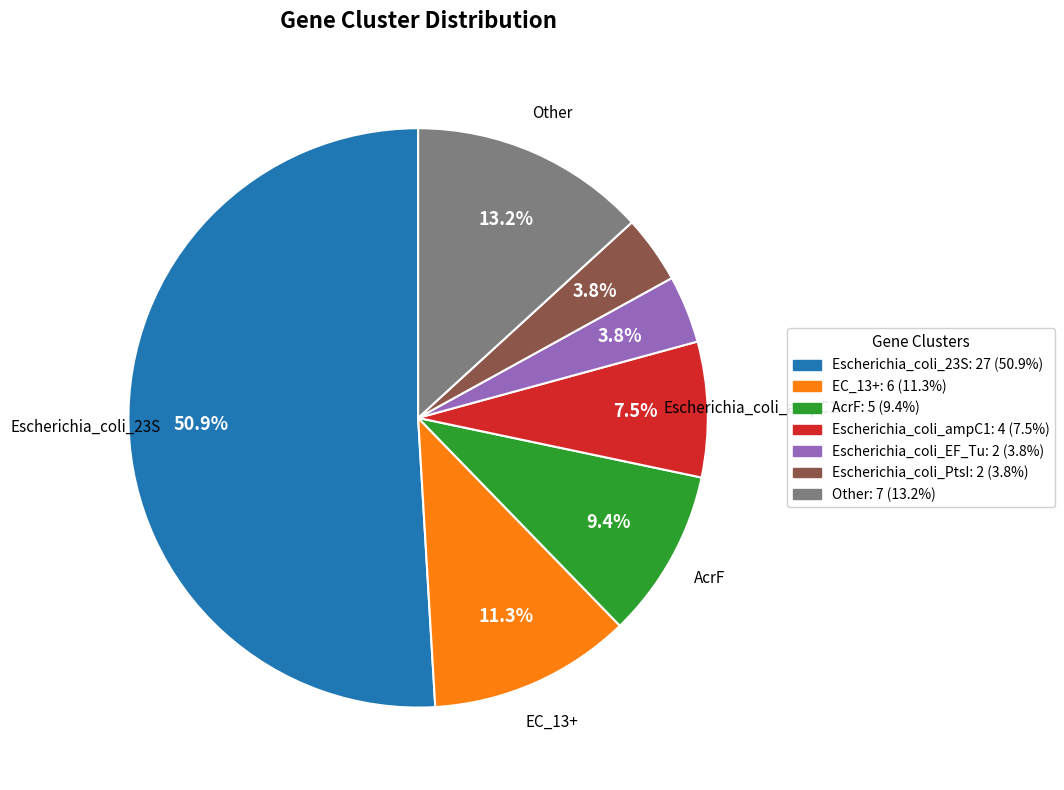

Is there a majority slice in this chart?

Yes